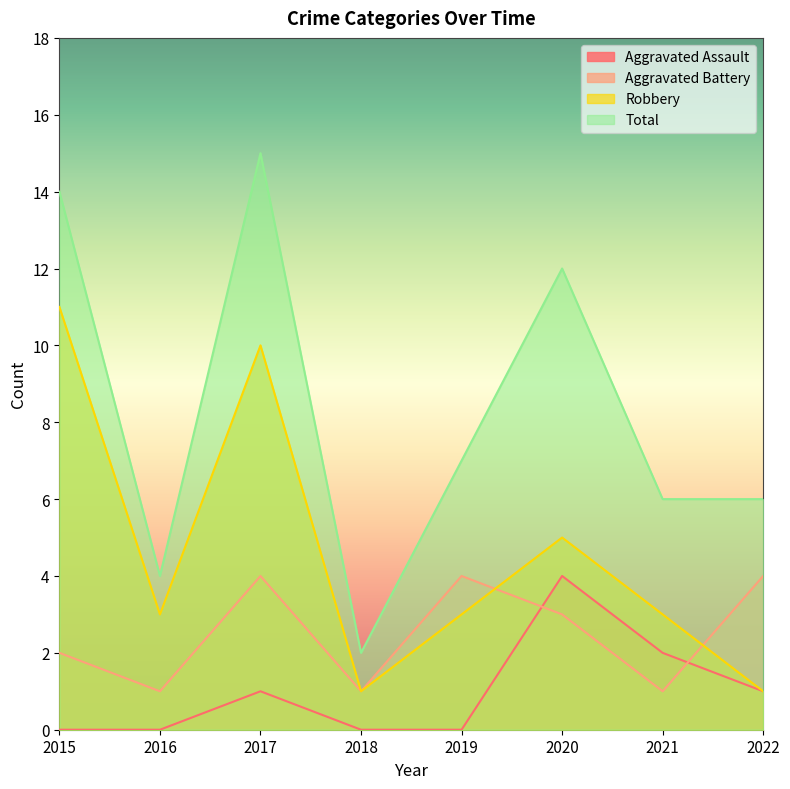

What is the sum of the Robbery values at 2022 and 2021?

4